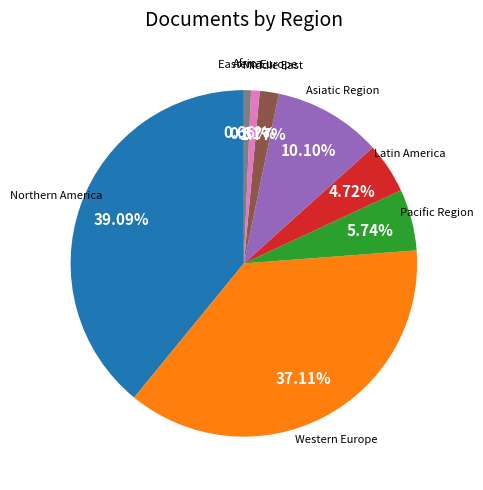

Between Western Europe and Latin America, which is larger?

Western Europe